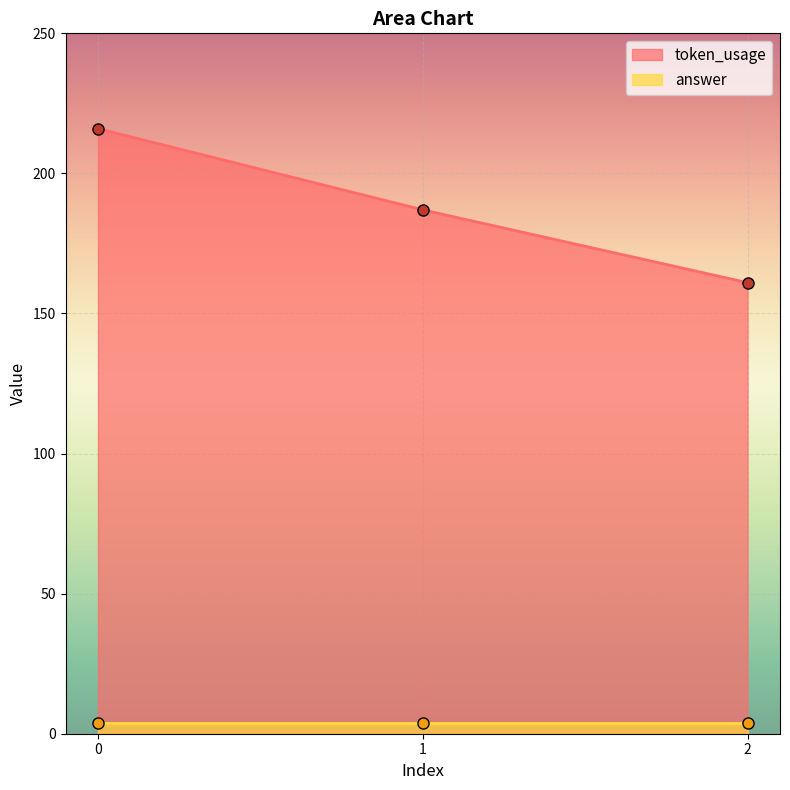

Read the value at 2.

161